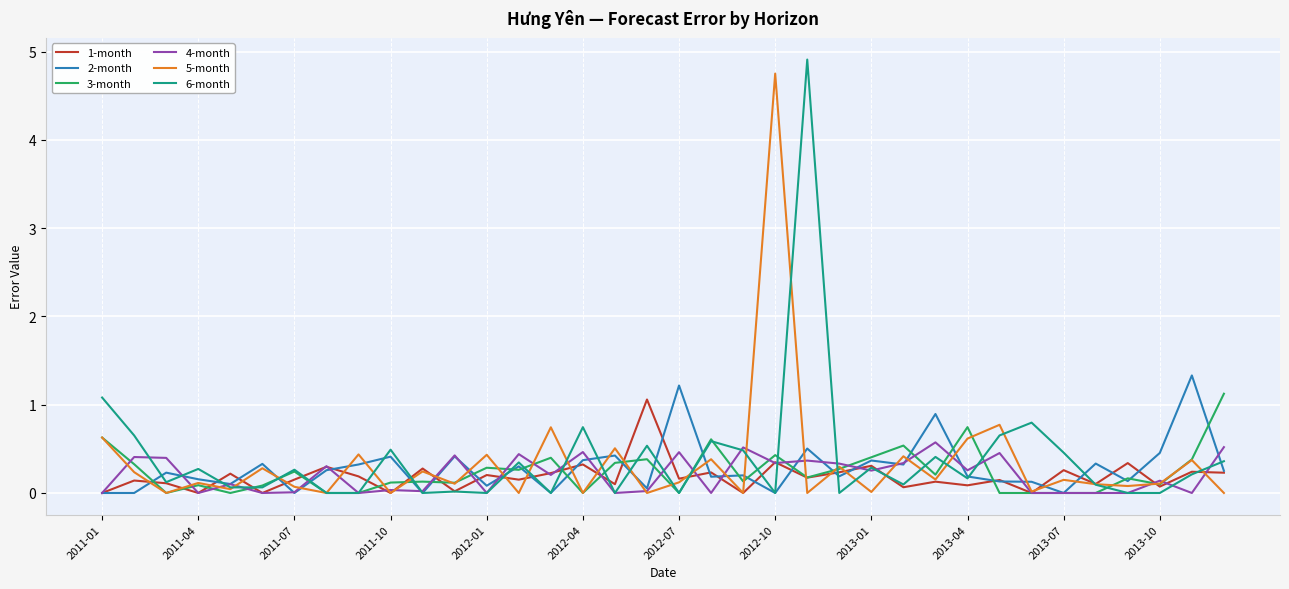

What are all the series names shown in the legend?

1-month, 2-month, 3-month, 4-month, 5-month, 6-month